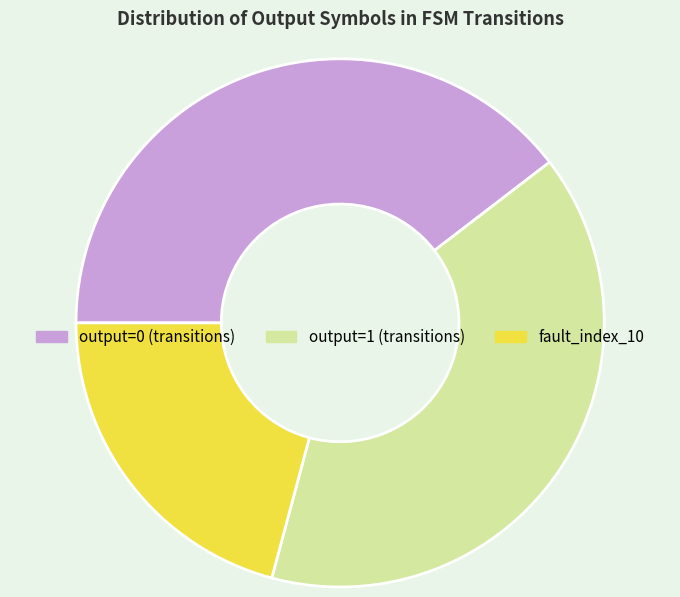

Which has a higher value, output=1 (transitions) or fault_index_10?

output=1 (transitions)